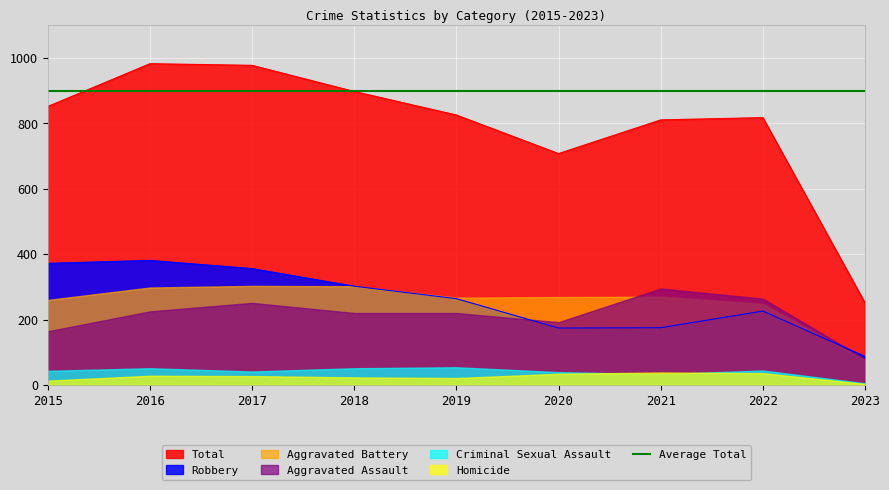

True or false: Criminal Sexual Assault has more than 1 interior local peaks.

True